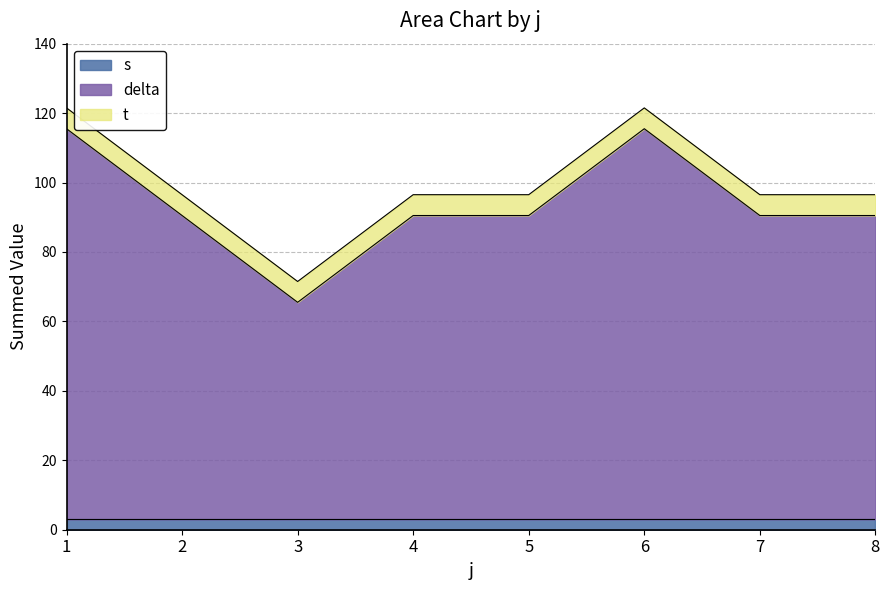

Is the value of delta at 0 greater than the value of t at 7?

Yes